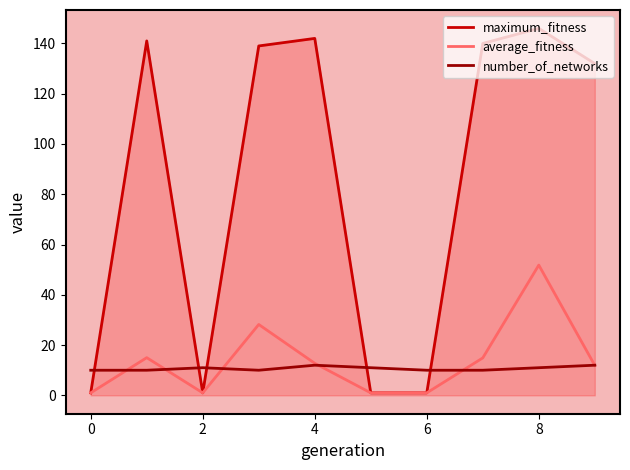

How many lines are shown in the chart?

3